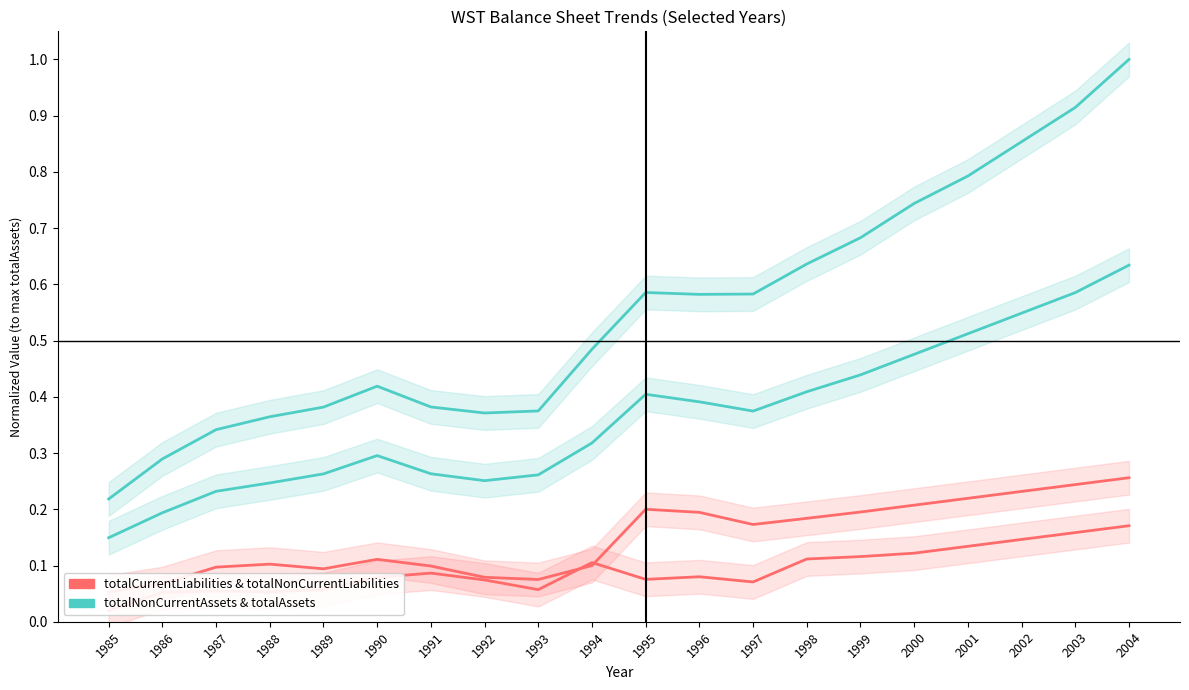

Read the totalNonCurrentAssets & totalAssets value at 2000.

0.5